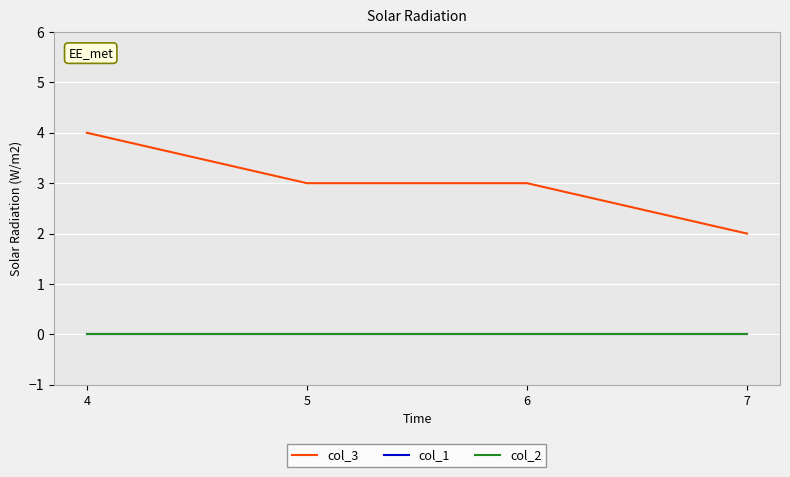

What is the maximum value shown in the chart?

4